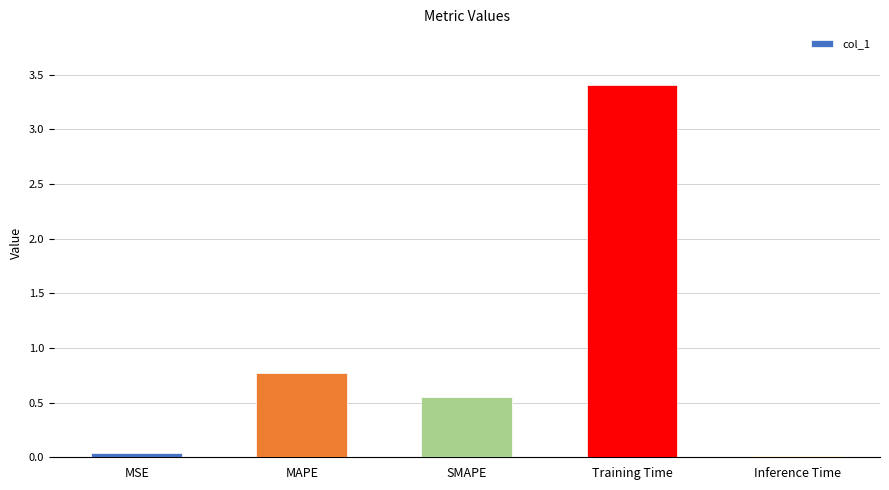

True or false: the data shows 0.2 at MAPE.

False